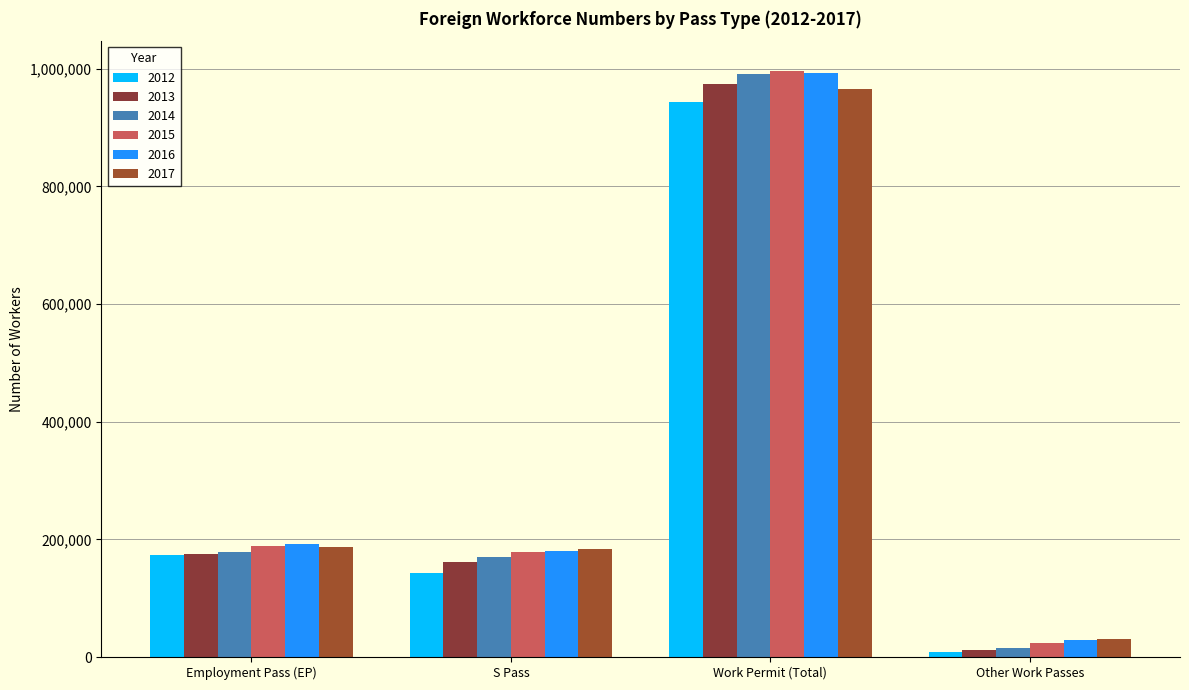

At how many categories does at least one series exceed 33565?

3